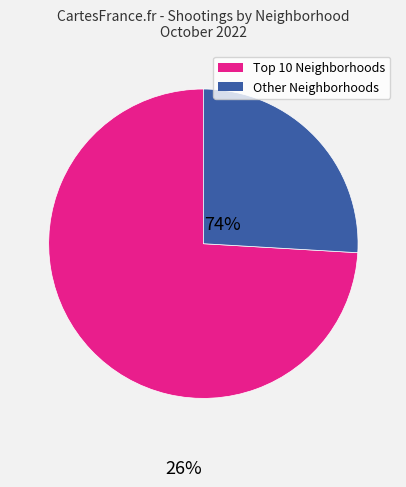

Is there any slice that represents more than half of the pie?

Yes